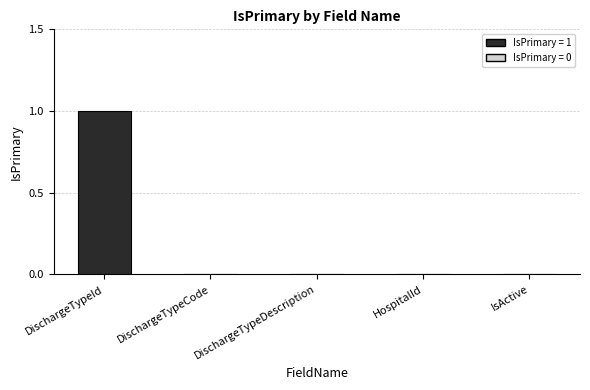

Count the number of data series in this chart.

1